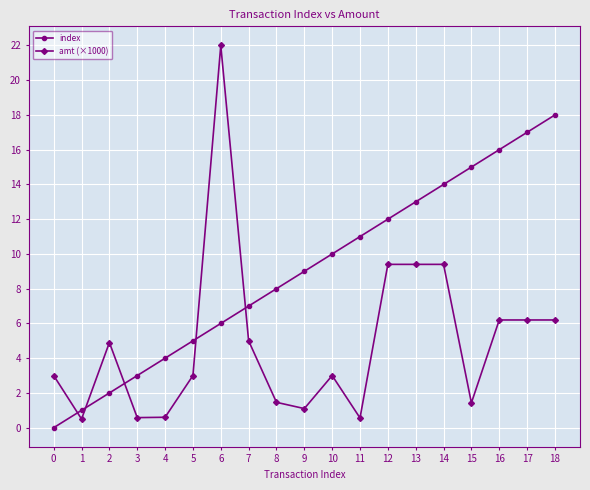

True or false: index has more than 0 interior local peaks.

False